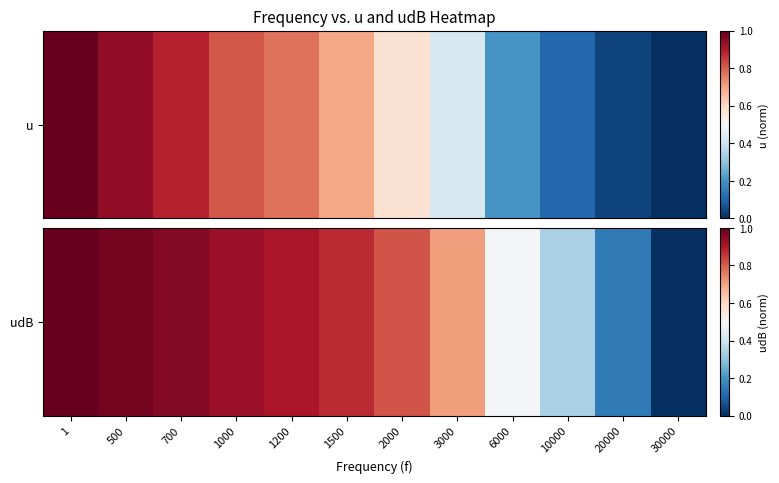

List the labels in order of value, smallest first.

30000, 20000, 10000, 6000, 3000, 2000, 1500, 1200, 1000, 700, 500, 1